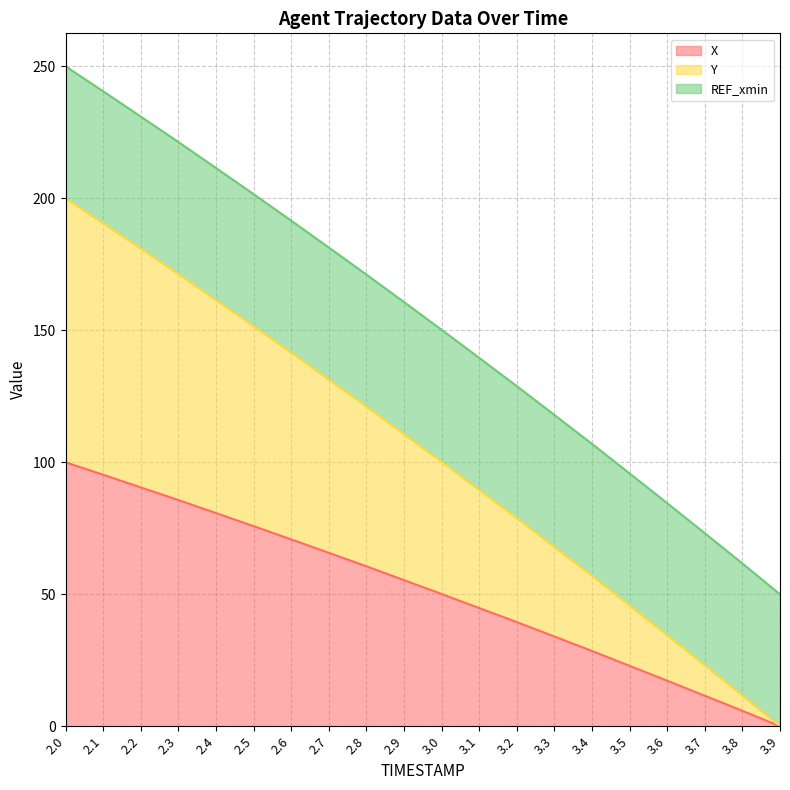

What are all the series names shown in the legend?

X, Y, REF_xmin